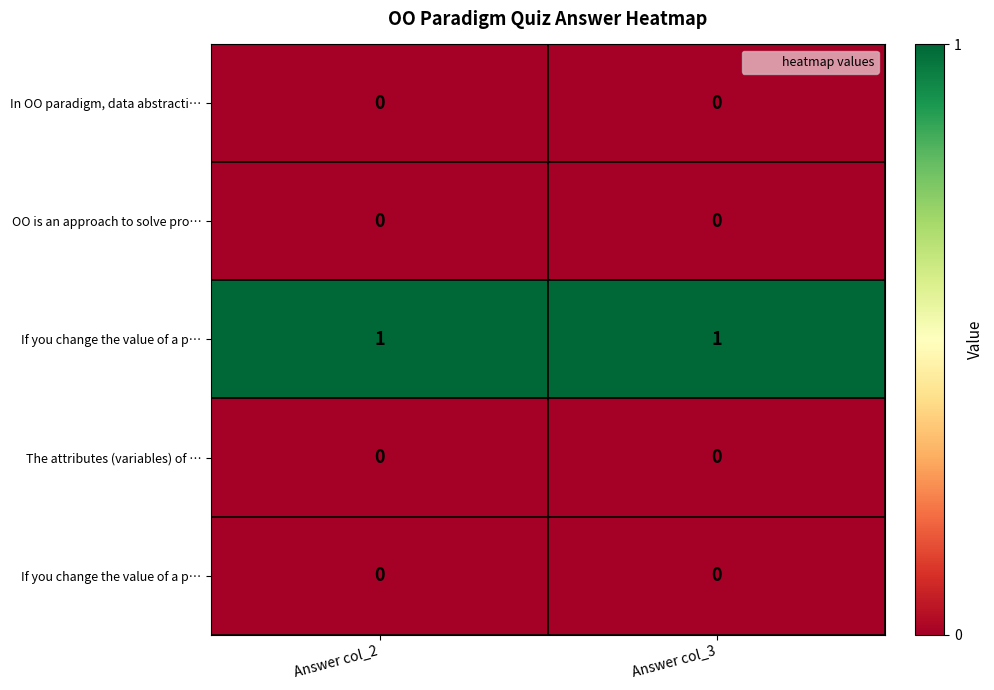

Count the number of data series in this chart.

5